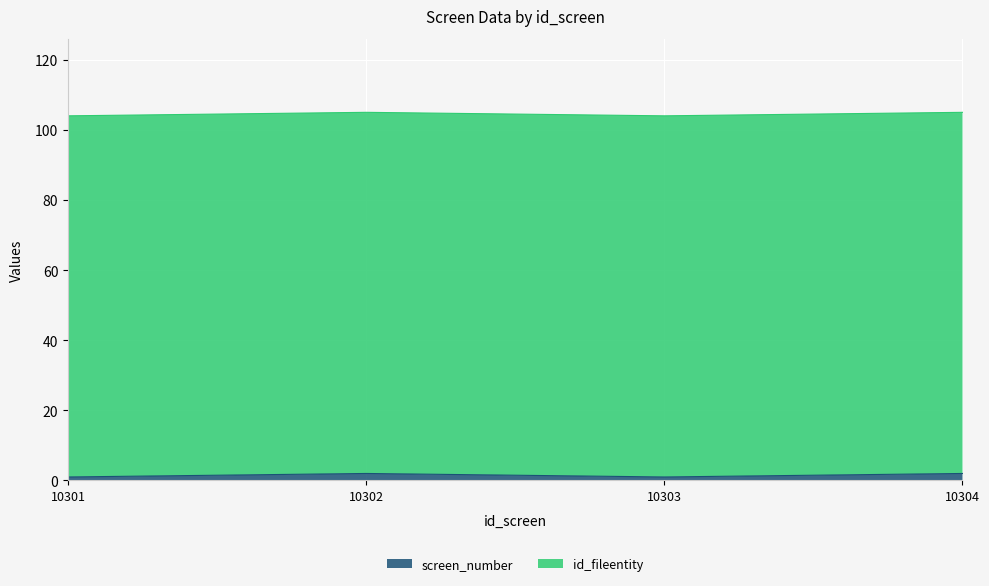

How many lines are shown in the chart?

2